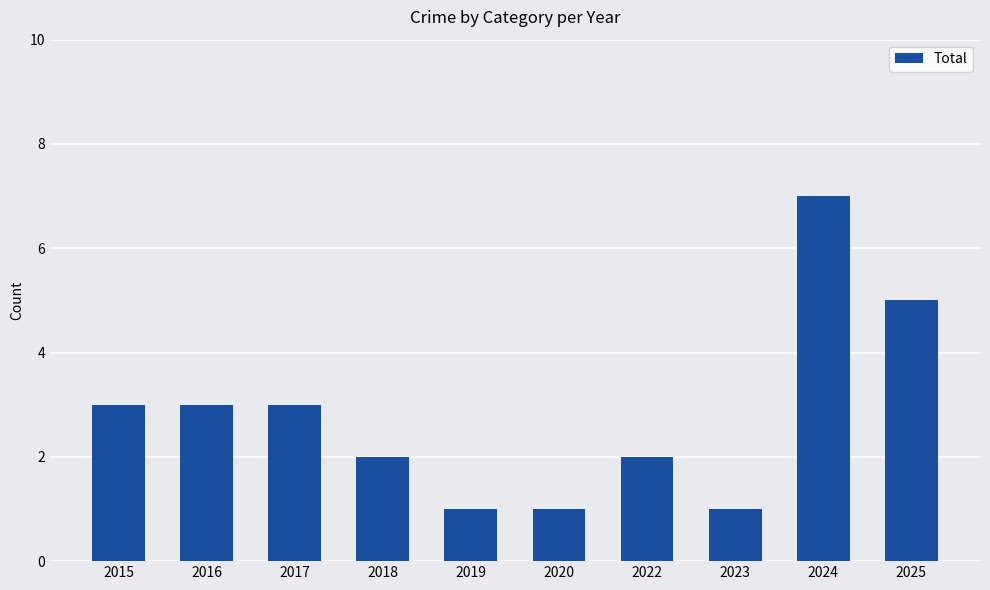

Reading right to left, extract all data points from this chart.

5	7	1	2	1	1	2	3	3	3